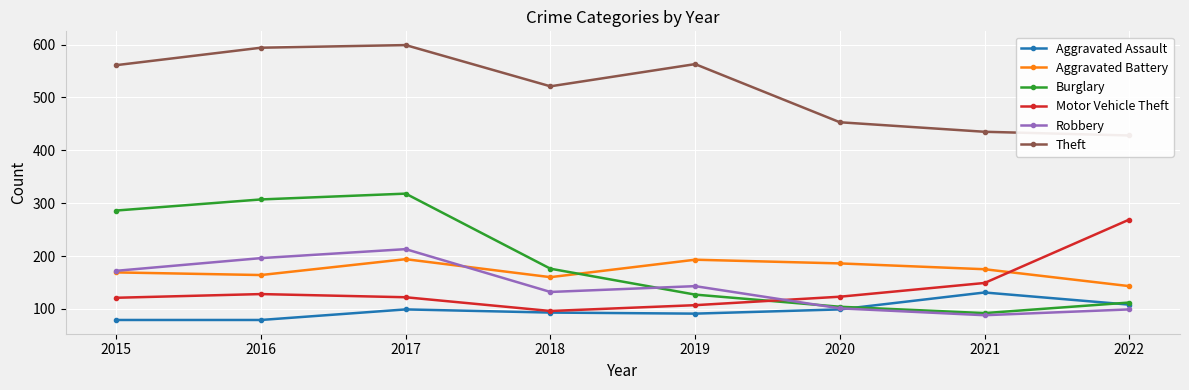

At which category does the chart reach its minimum across all series?

2015